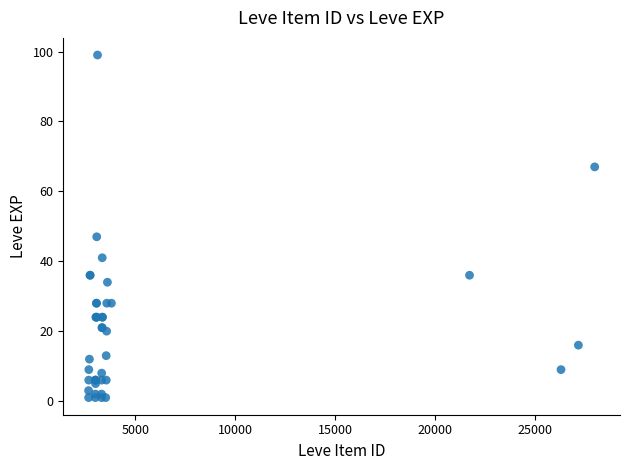

What Y value in the scatter plot is closest to 50?

47